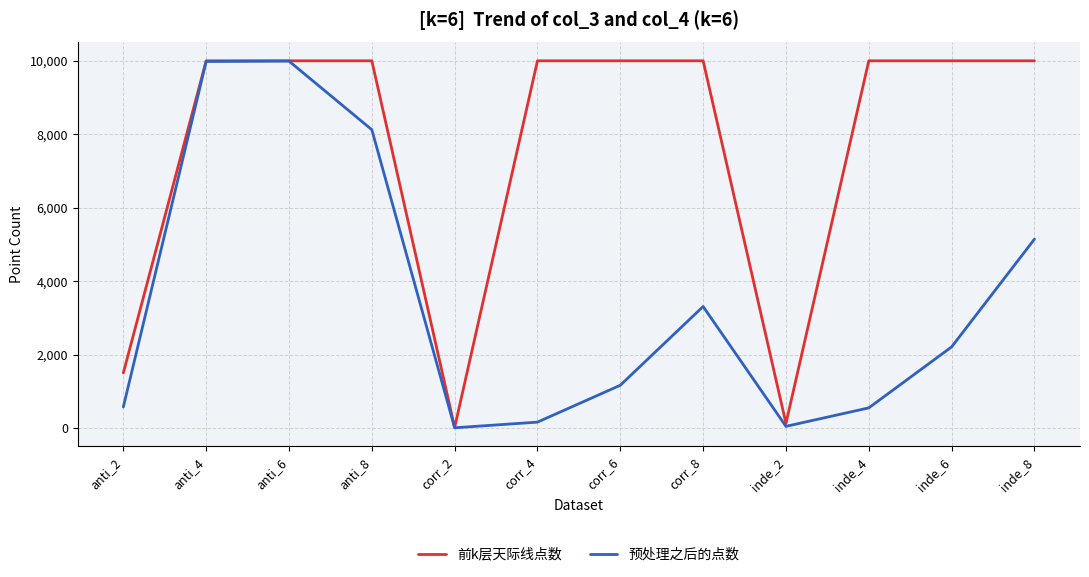

How many values in the 预处理之后的点数 series are below 2210?

6